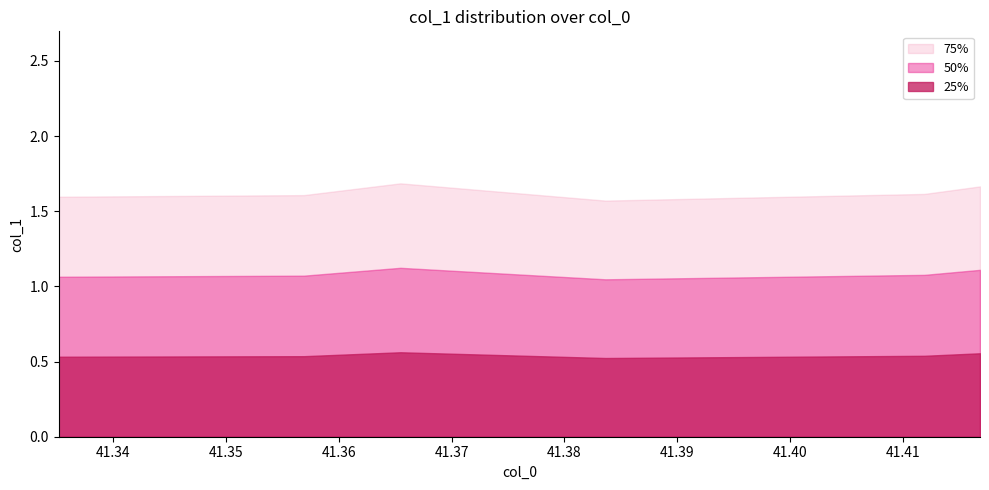

Which has a higher value, 41.335185775724995 or 41.41189712472529?

41.41189712472529